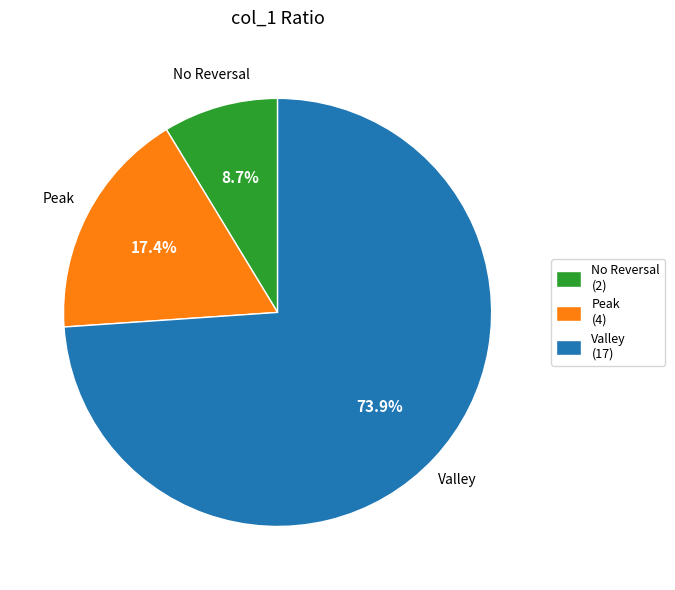

What percentage is NOT represented by No Reversal (2)?

91.3%